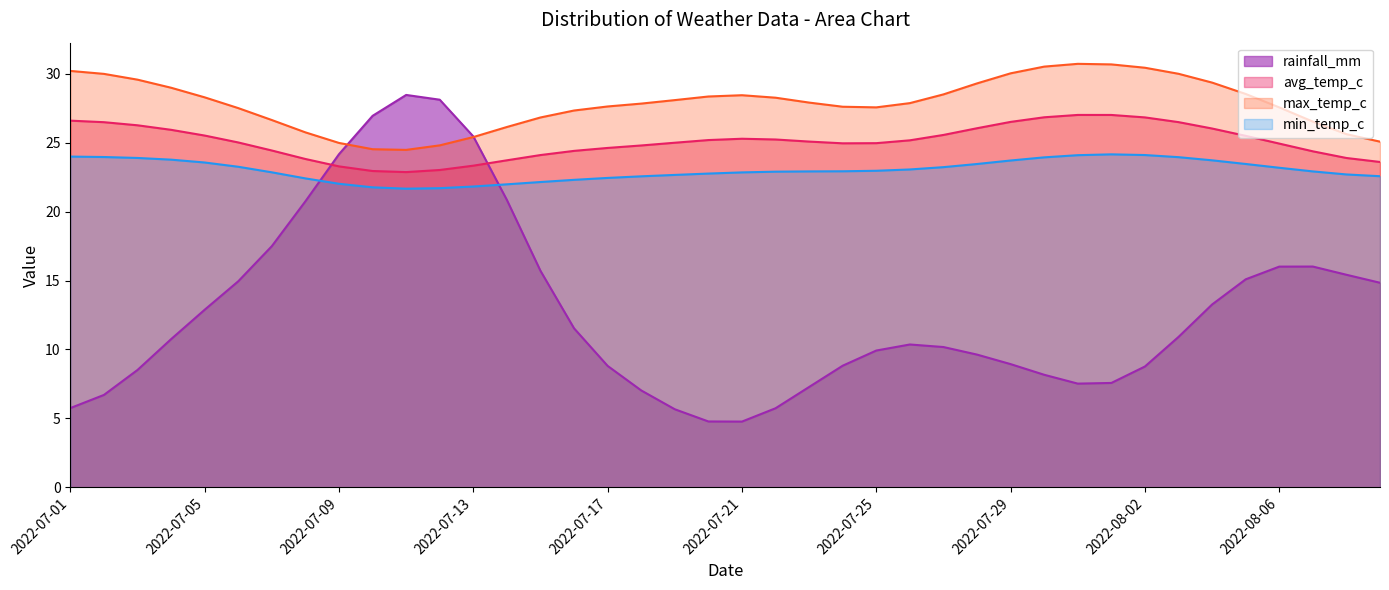

Is the value of avg_temp_c at 2022-08-04 greater than the value of min_temp_c at 2022-07-28?

Yes